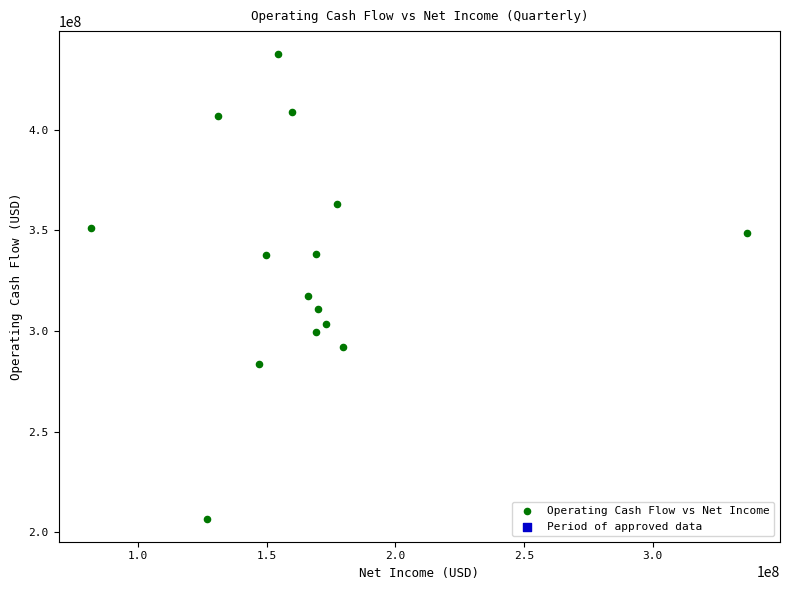

What is the range of Y values (max minus min)?

230765000